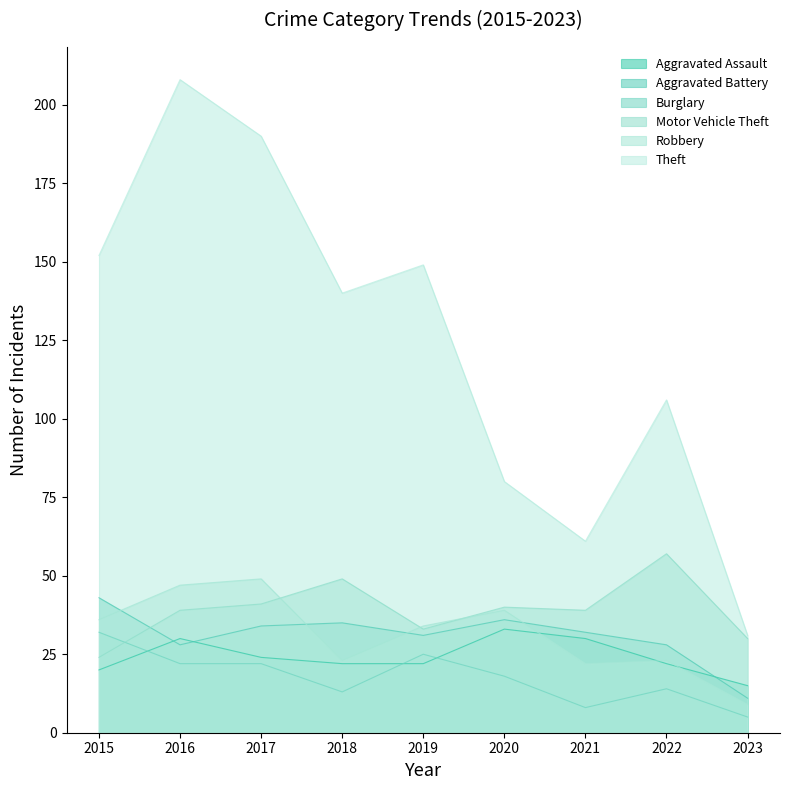

At how many categories does at least one series exceed 207?

1